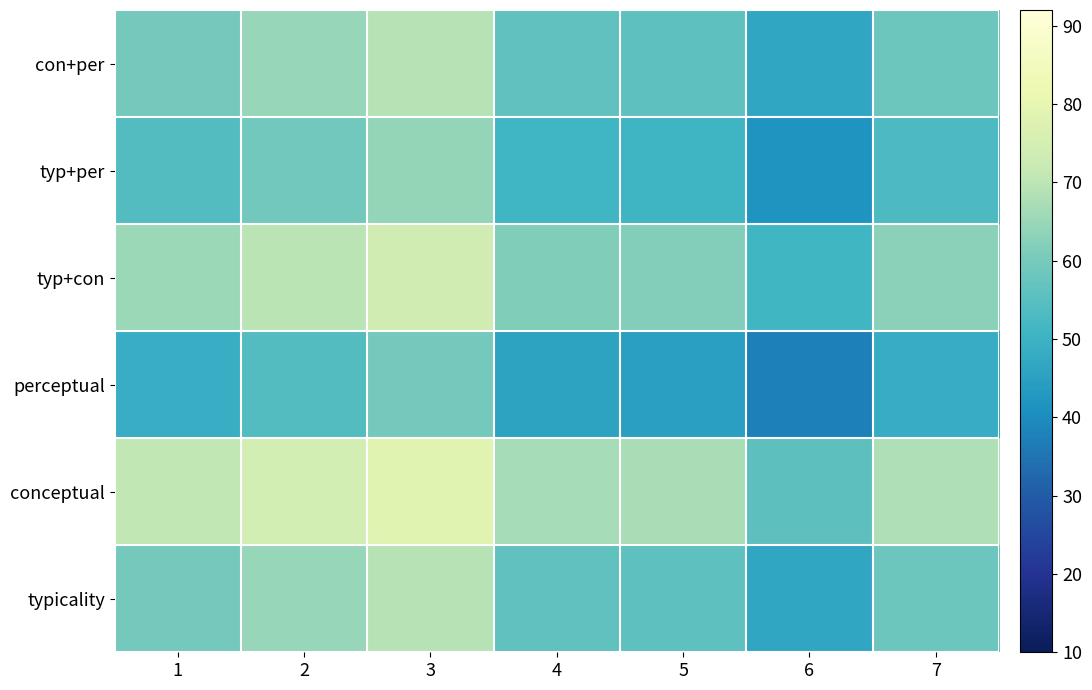

At which category is the sum across all series the highest?

3